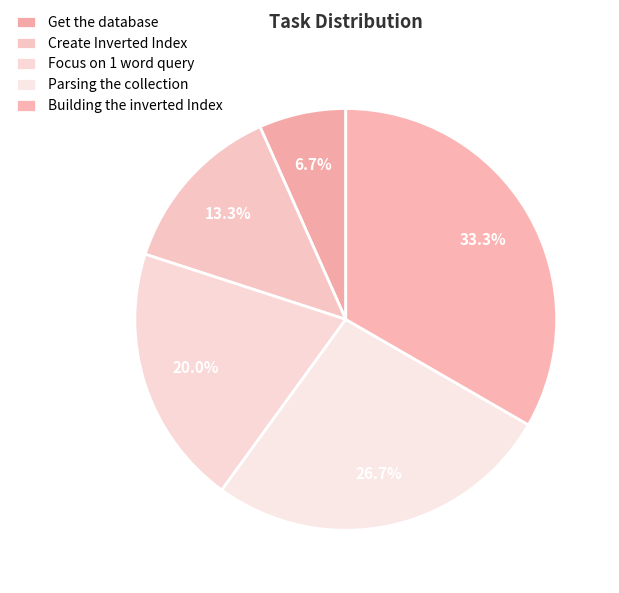

Is Building the inverted Index the majority of the pie?

No